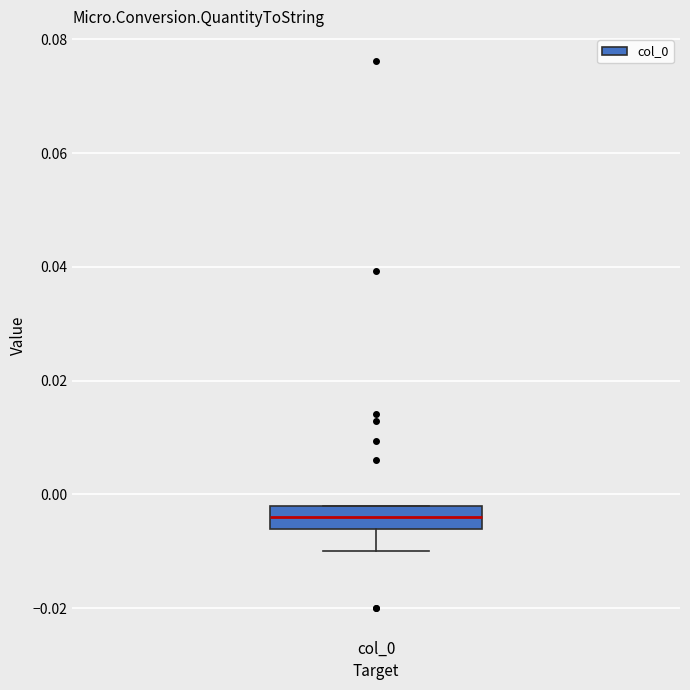

Read this box plot against the y-axis: the position of the median line, the range covered by the box, and the ends of both whiskers. The values are not printed on the chart, so give them approximately, as read against the axis.

median -0.004, box -0.006 to -0.002, whiskers -0.010 to -0.002